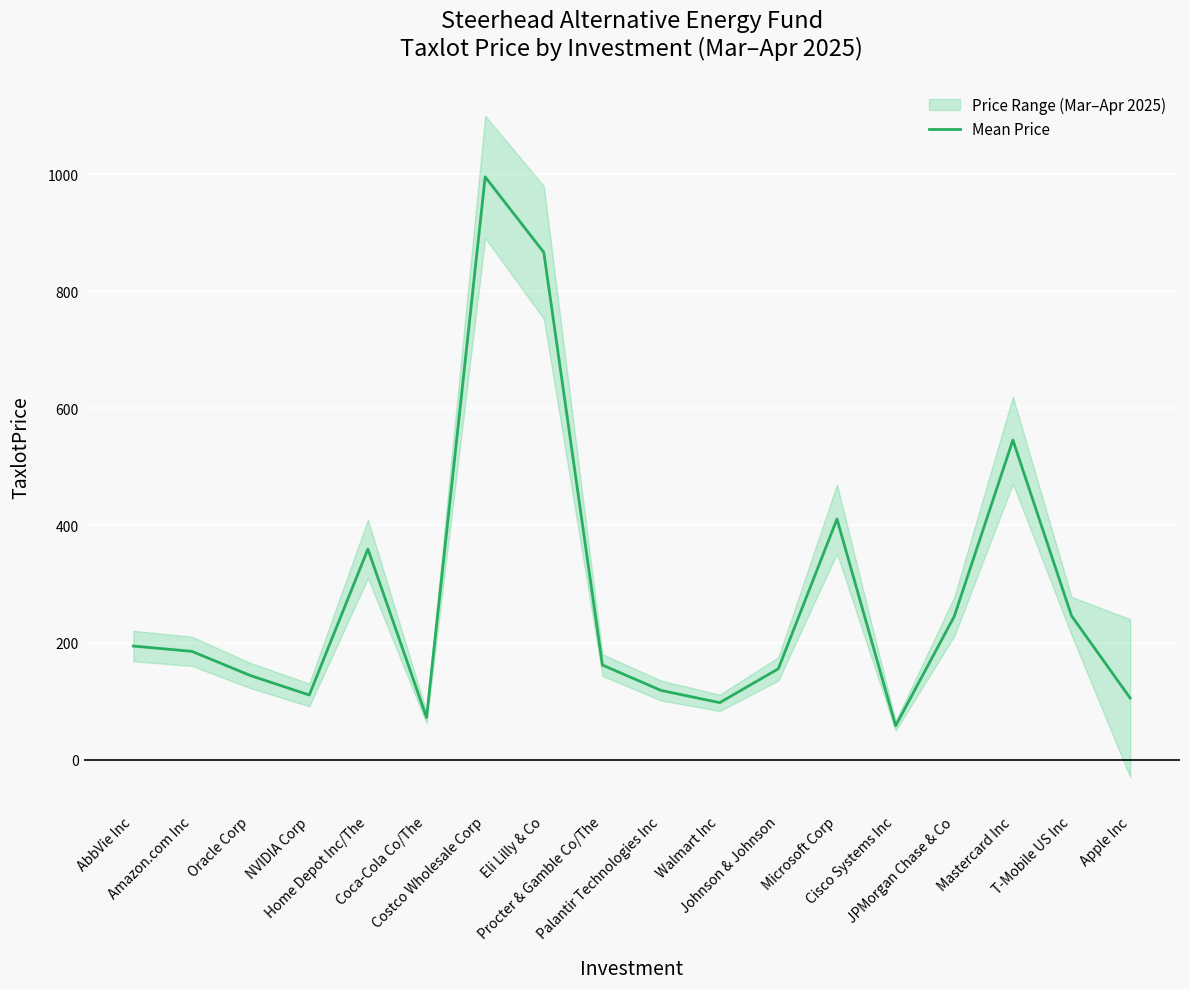

How many lines are shown in the chart?

1